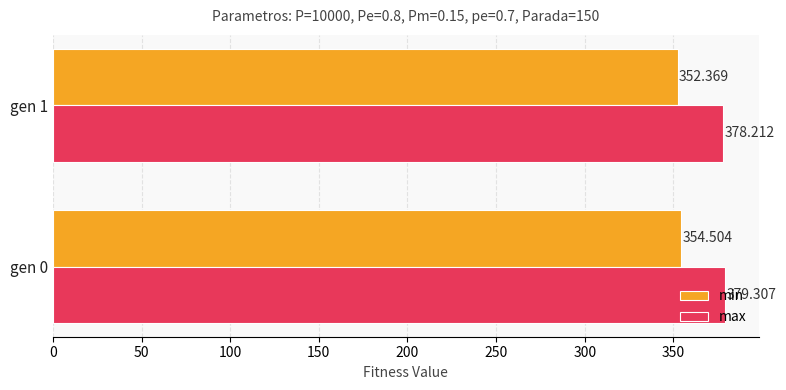

What is the lowest value of the max series?

378.2